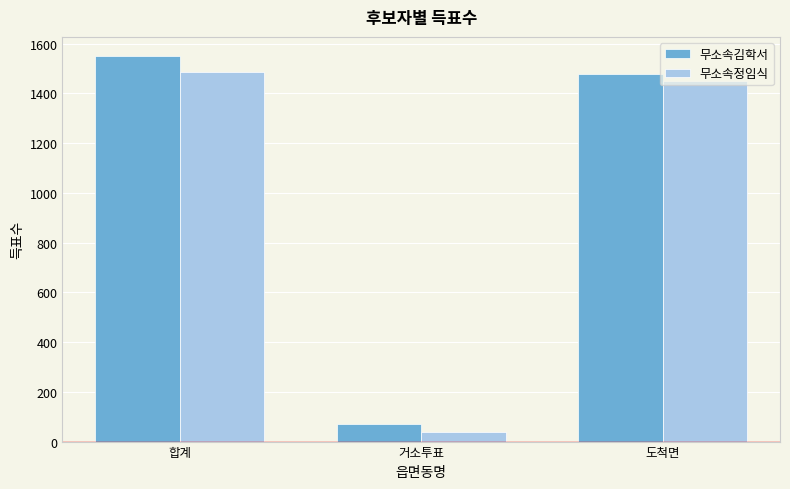

At which category does the chart reach its minimum across all series?

거소투표